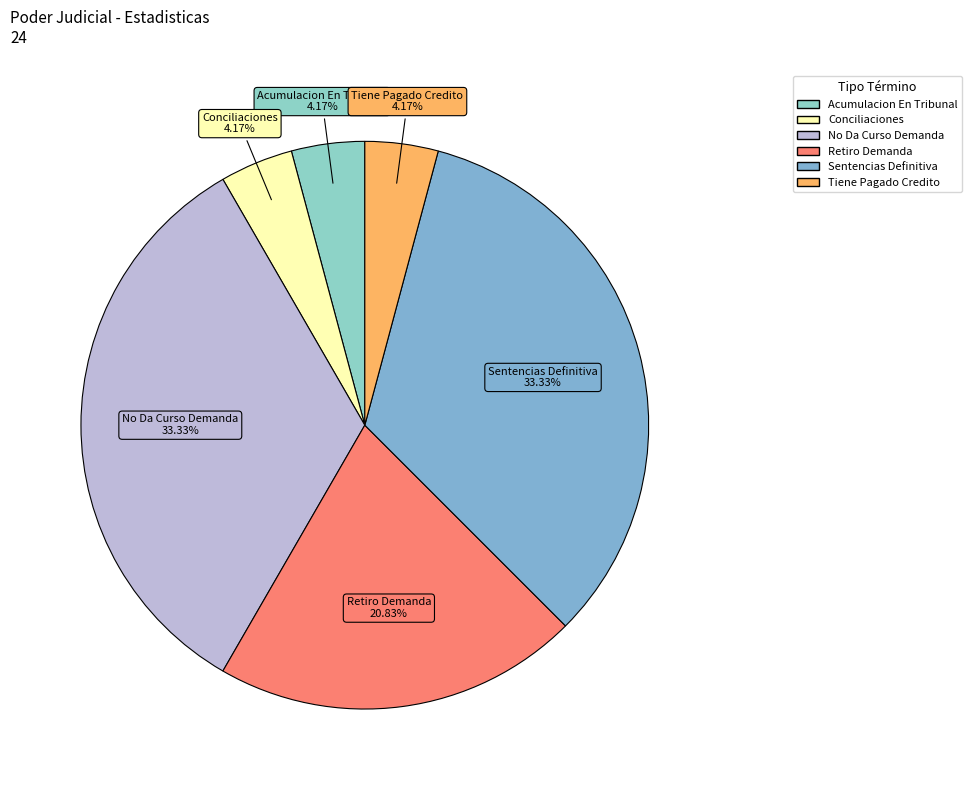

What percentage is the Acumulacion En Tribunal slice, to the nearest percent?

4%